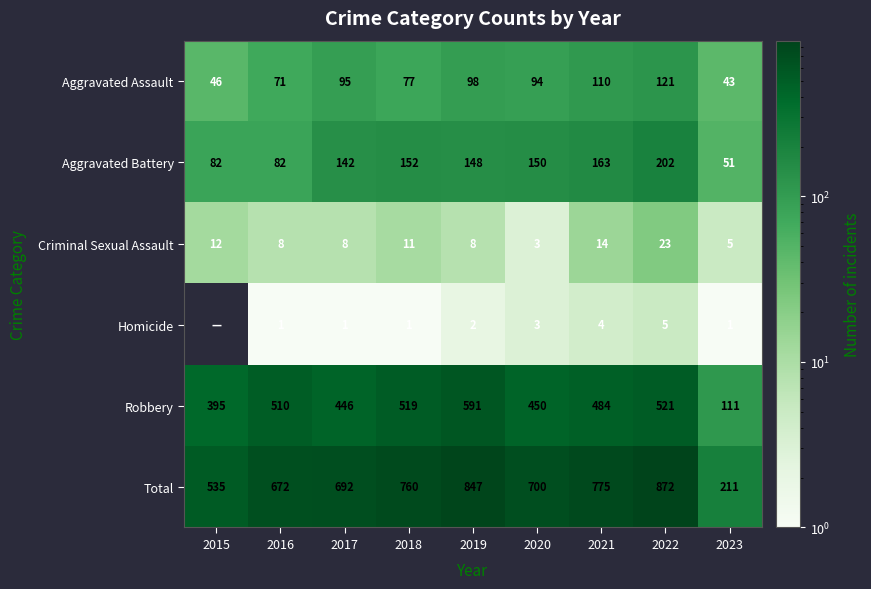

Rank the series at 2019 from highest to lowest value.

Total, Robbery, Aggravated Battery, Aggravated Assault, Criminal Sexual Assault, Homicide